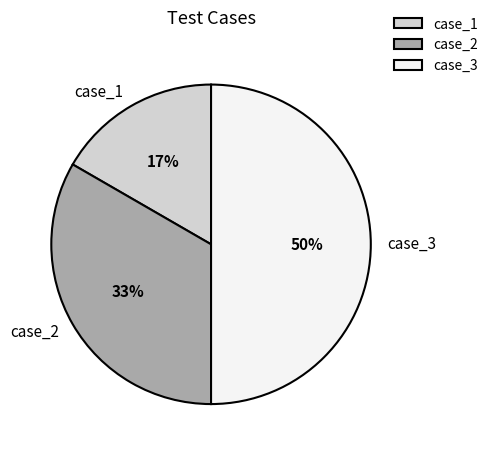

Which category has the biggest portion of the pie?

case_3